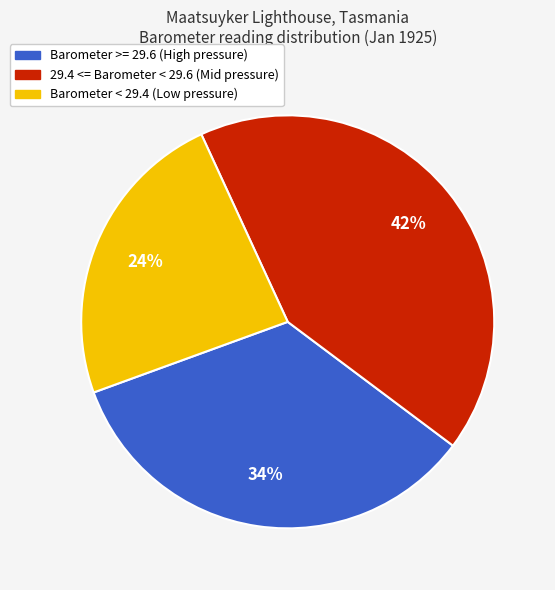

Does any single category account for the majority?

No